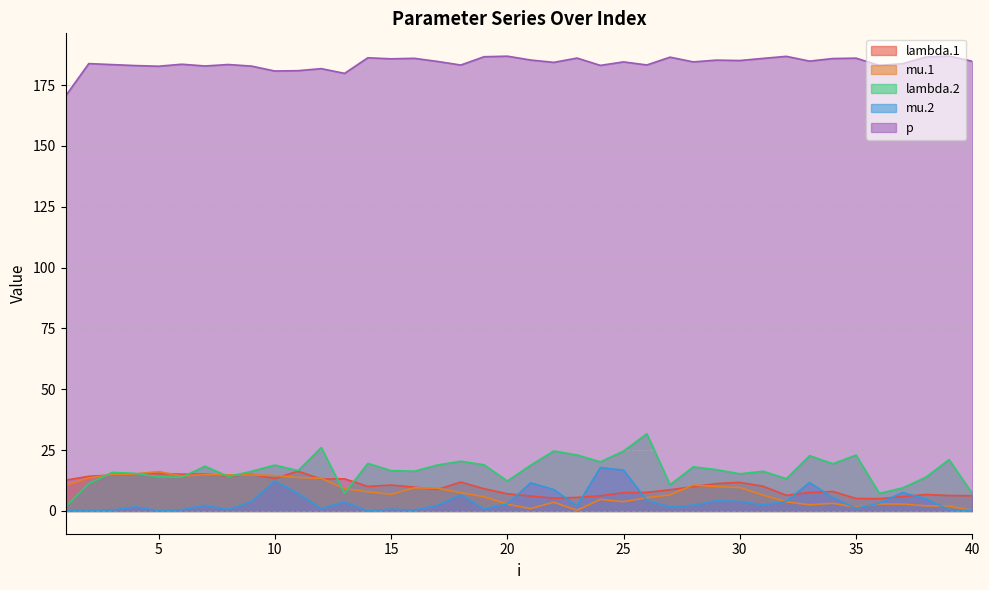

What is the total value across all series at 4?

230.7